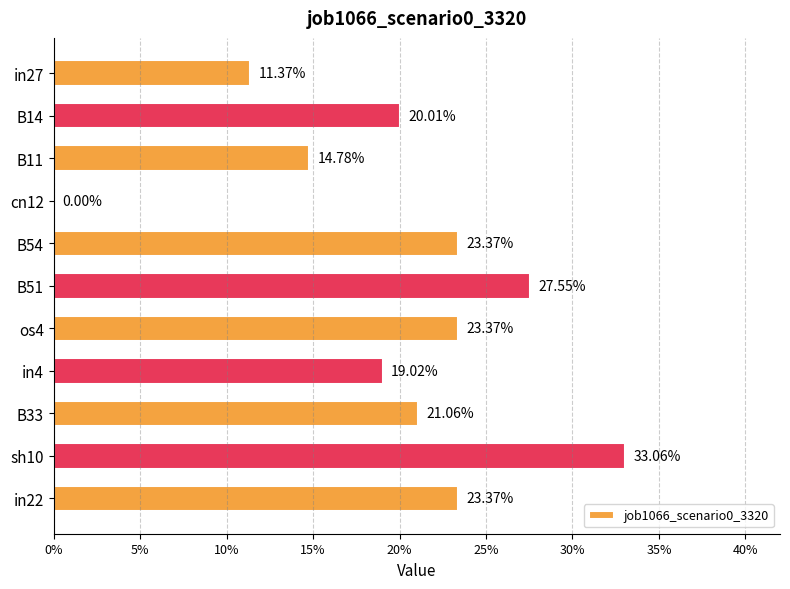

What is the sum of all values?

2.2